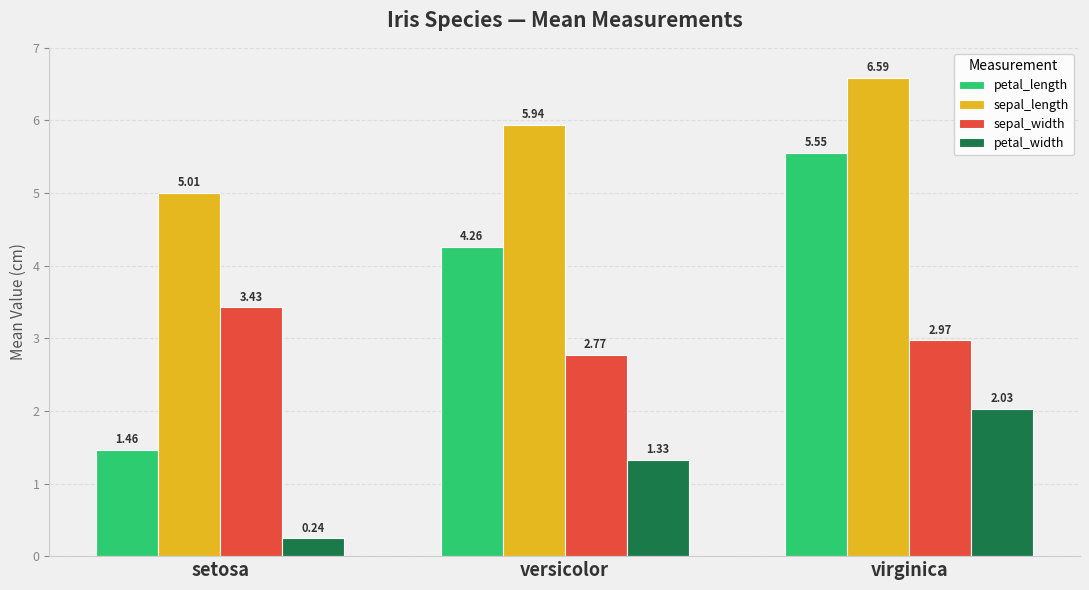

What is the sum of the sepal_length values at versicolor and setosa?

10.9